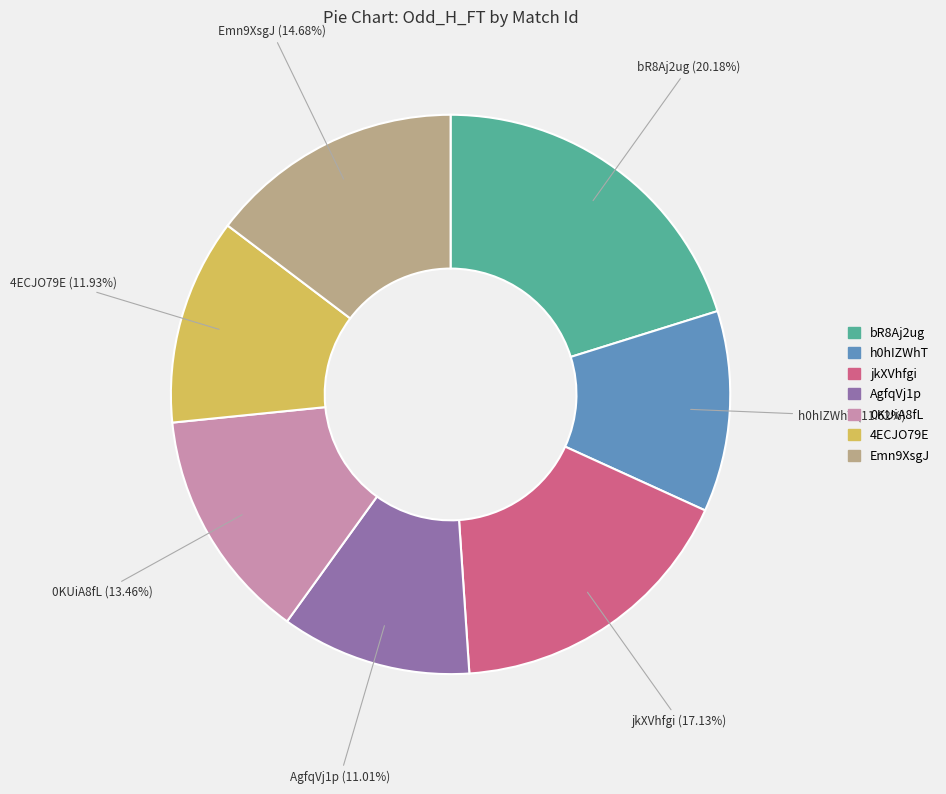

Combined, do 4ECJO79E and Emn9XsgJ account for over 50%?

No